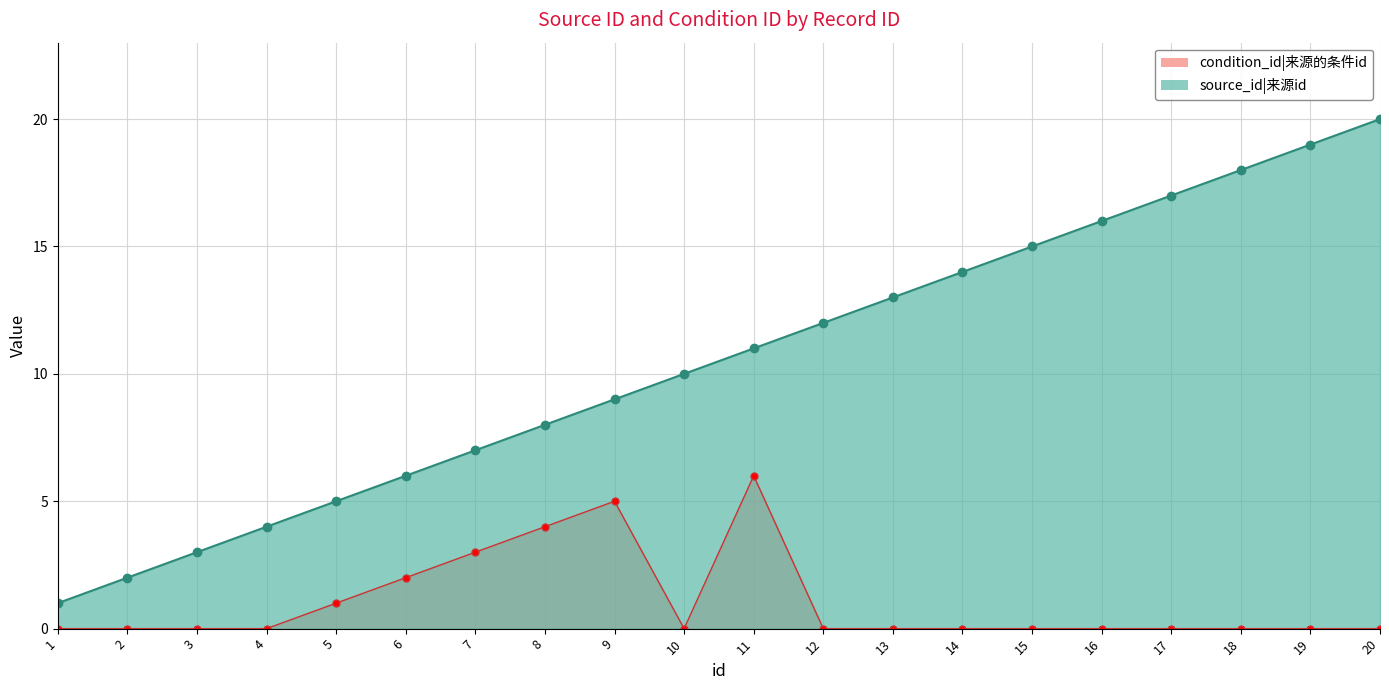

Where is the first local minimum for condition_id?

10